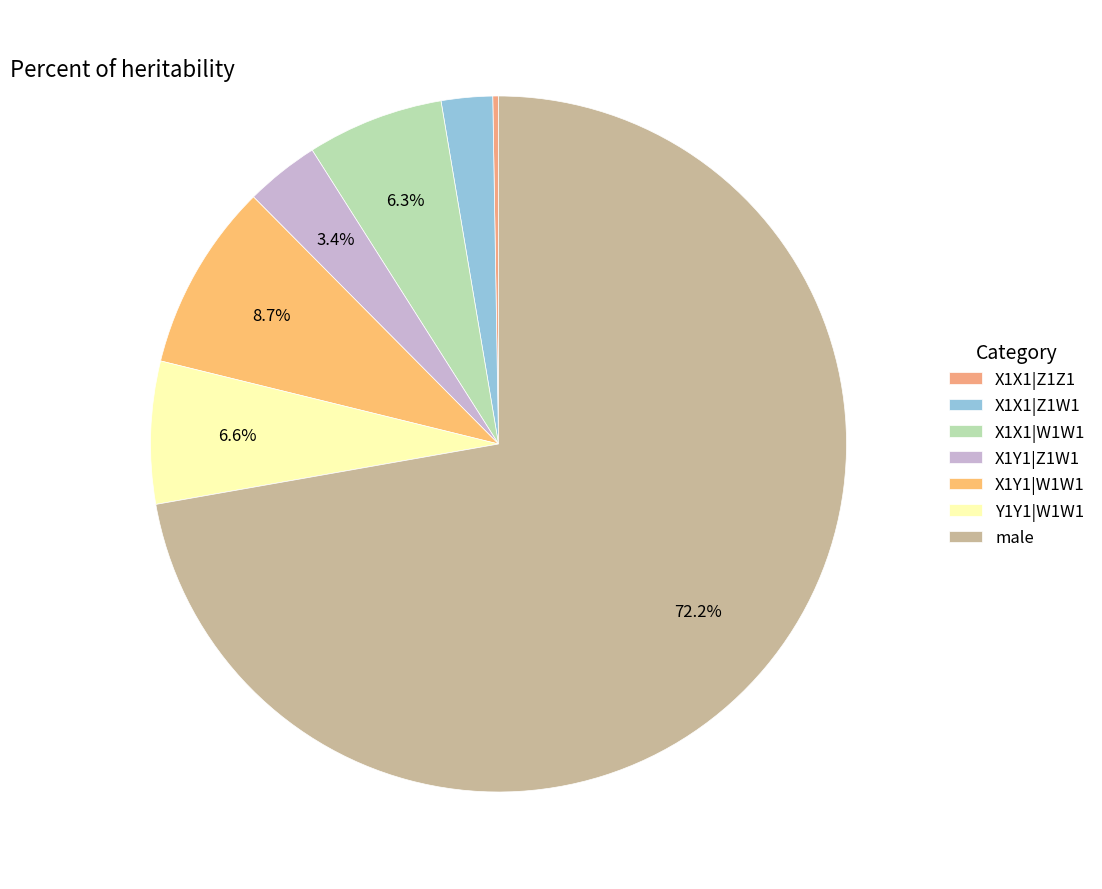

Does any single category account for the majority?

Yes